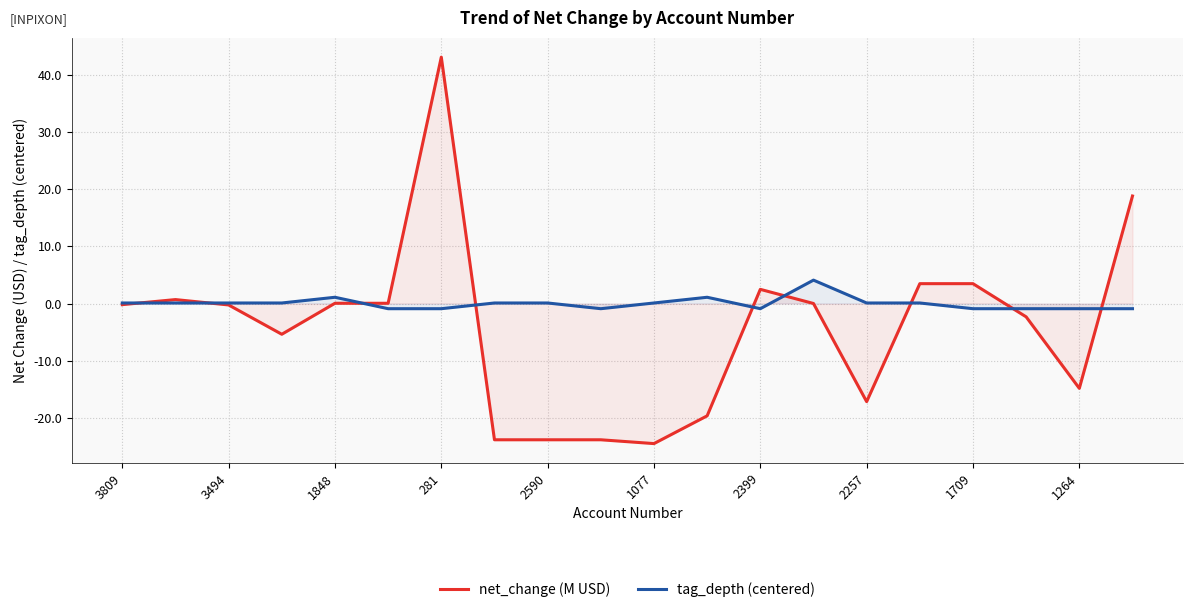

True or false: tag_depth (centered) has a value of -0.9 at 2399.

True